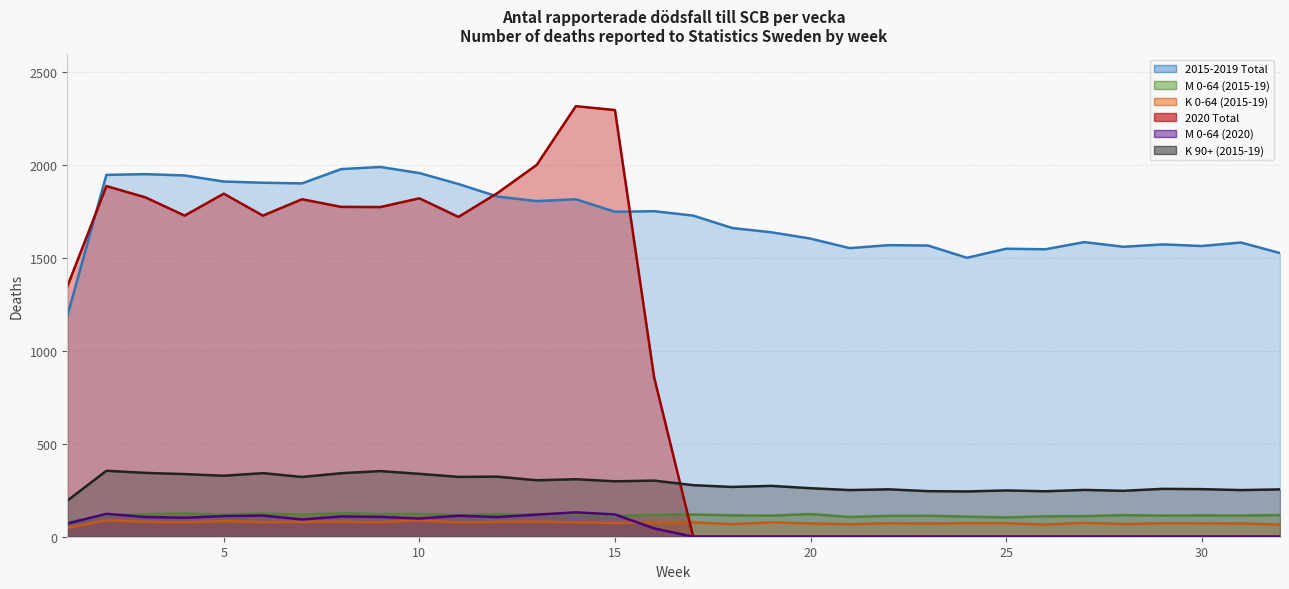

True or false: 2015-2019 Total has more than 2 interior local peaks.

True